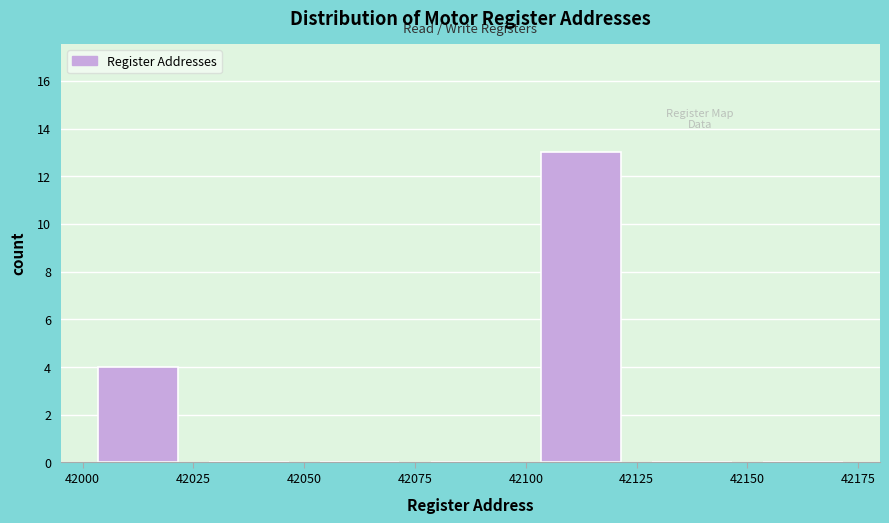

Reading left to right, transcribe this chart: for each bar, give the range it covers on the x-axis and its height. The values are not printed on the chart, so give them approximately, as read against the axis.

42000 to 42025: 4
42025 to 42050: 0
42050 to 42075: 0
42075 to 42100: 0
42100 to 42125: 13
42125 to 42150: 0
42150 to 42175: 0